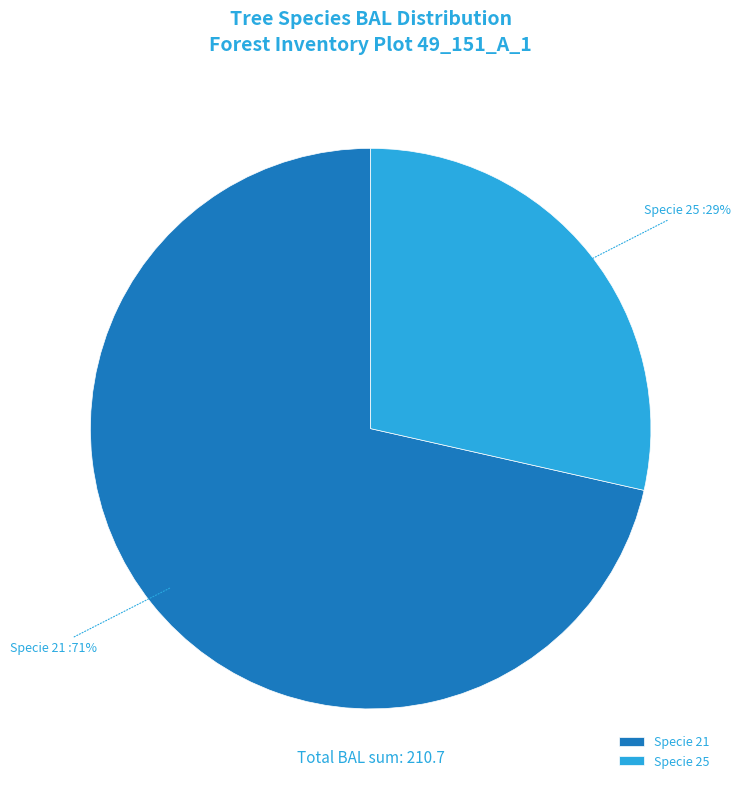

How many segments does this pie chart have?

2